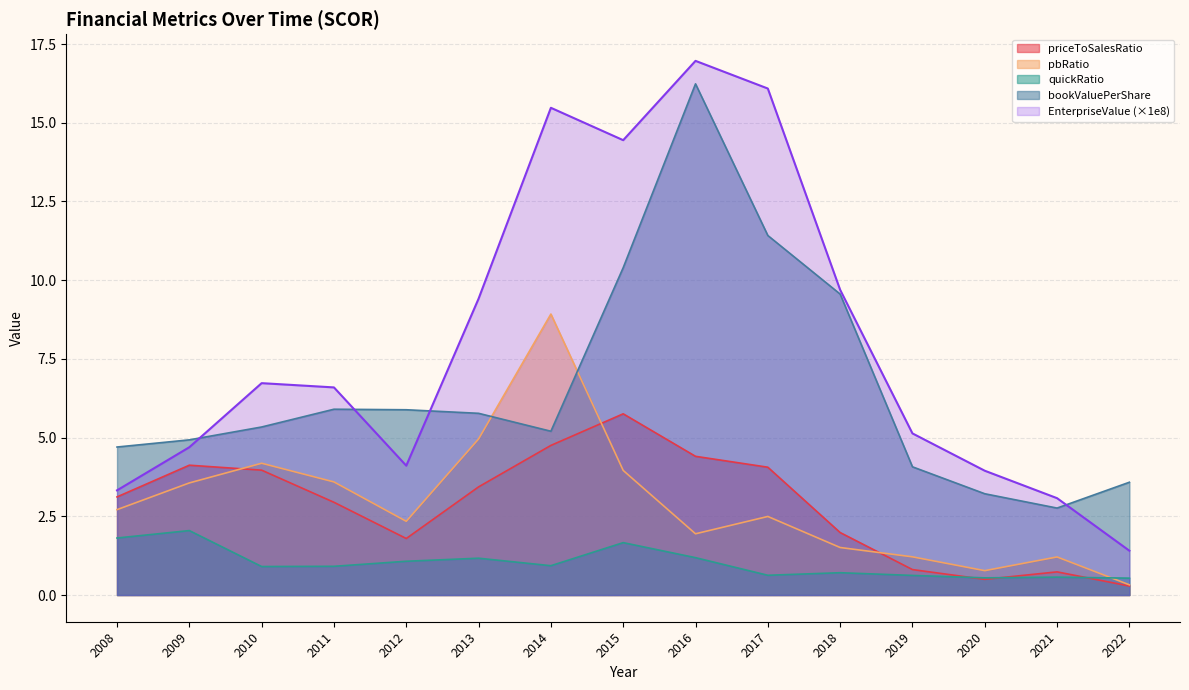

At which category does the chart reach its minimum across all series?

2022